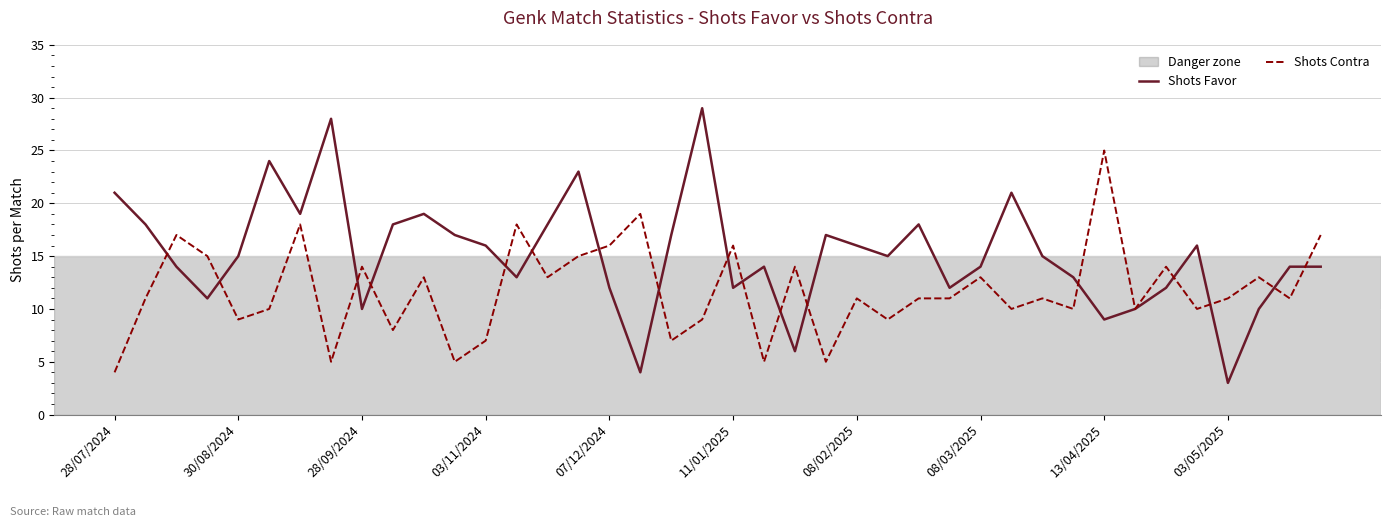

Which series has the widest spread of values?

Shots Favor